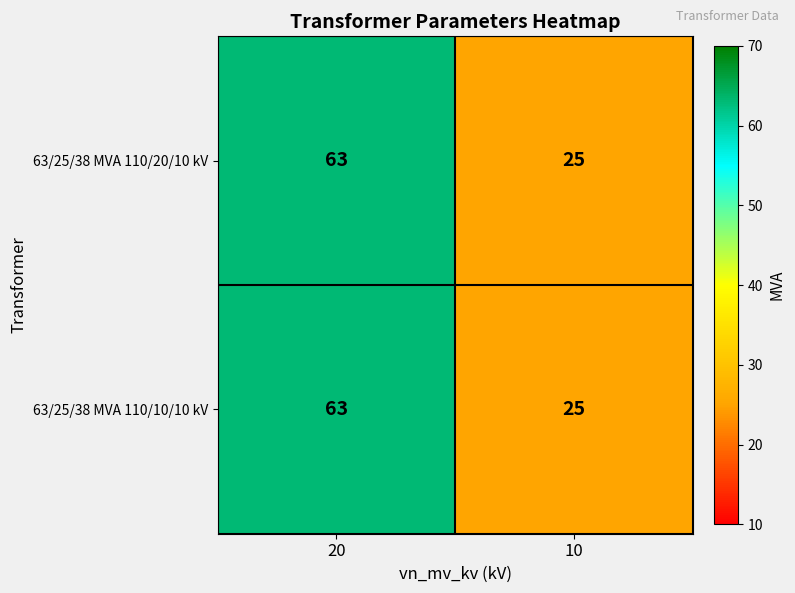

What is the difference between the 63/25/38 MVA 110/10/10 kV values at 10 and 20?

38